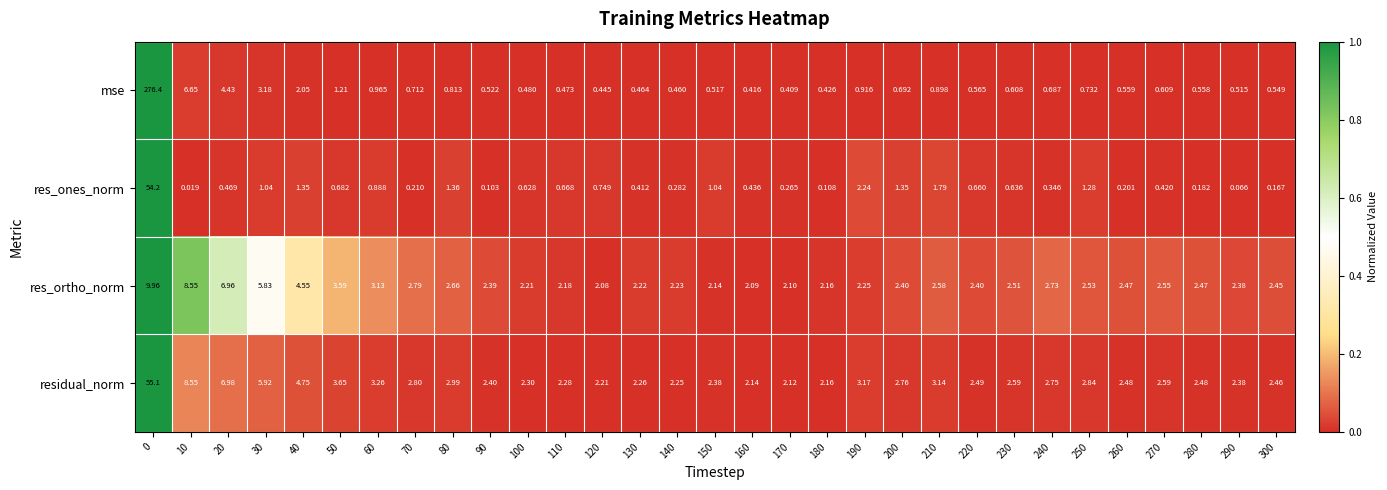

Which series changed the most between 80 and 120?

residual_norm